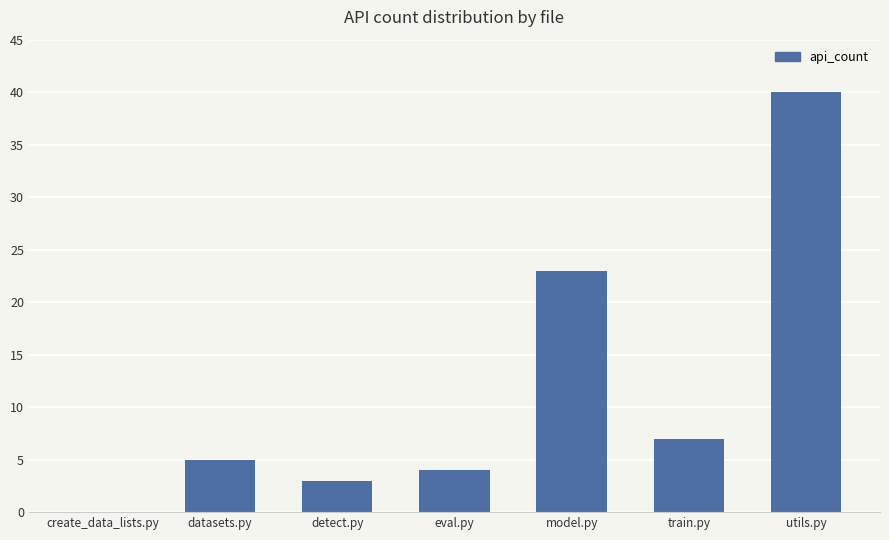

What is the ratio of the value at utils.py to the value at eval.py?

10.0